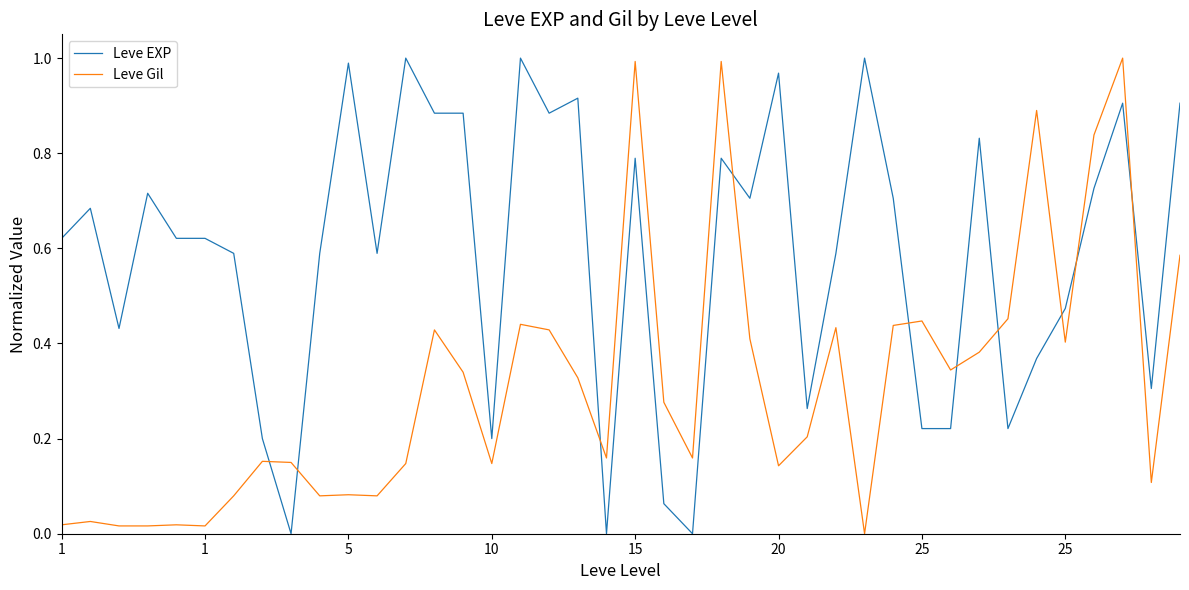

List the series in order of their overall mean, lowest first.

Leve Gil, Leve EXP